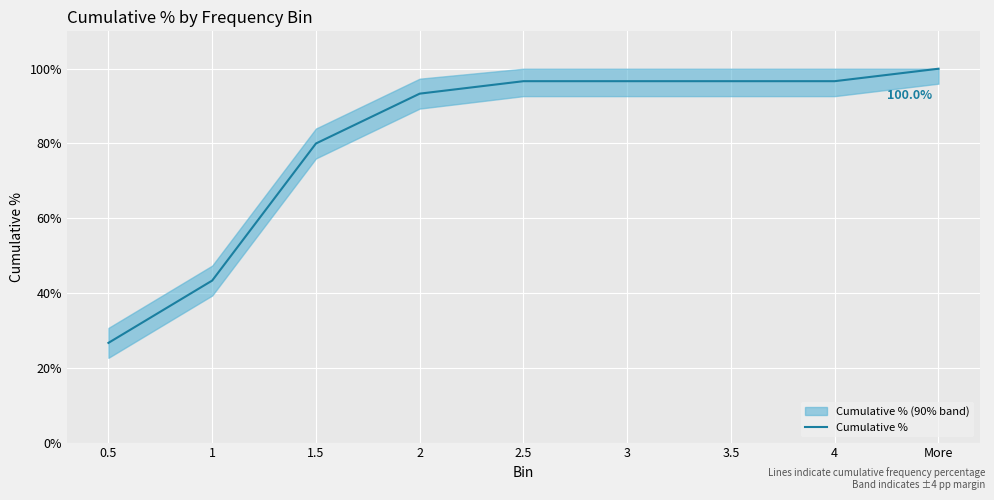

How many distinct data groups are displayed?

1